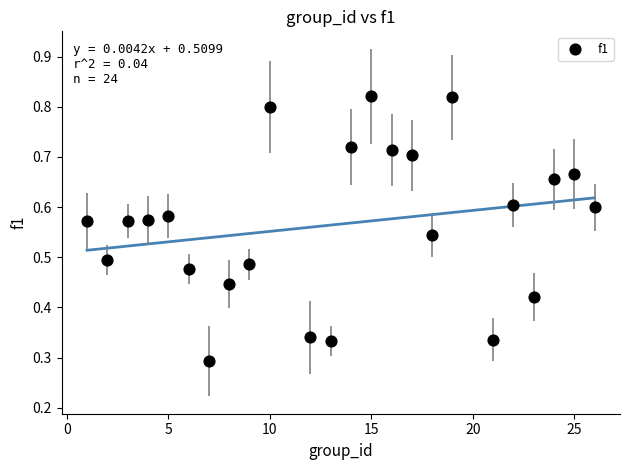

What is the range of X values (max minus min)?

25.0